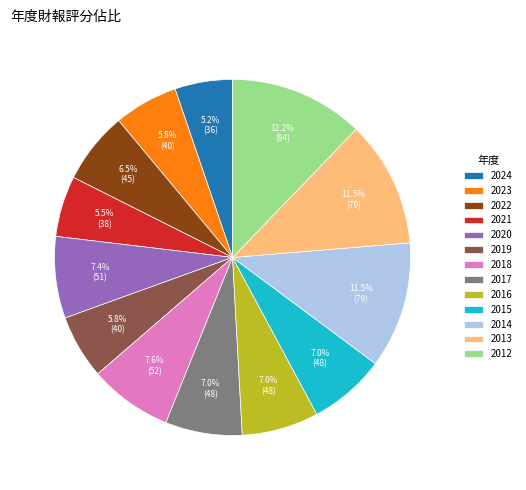

To the nearest percent, what is the average slice percentage?

8%